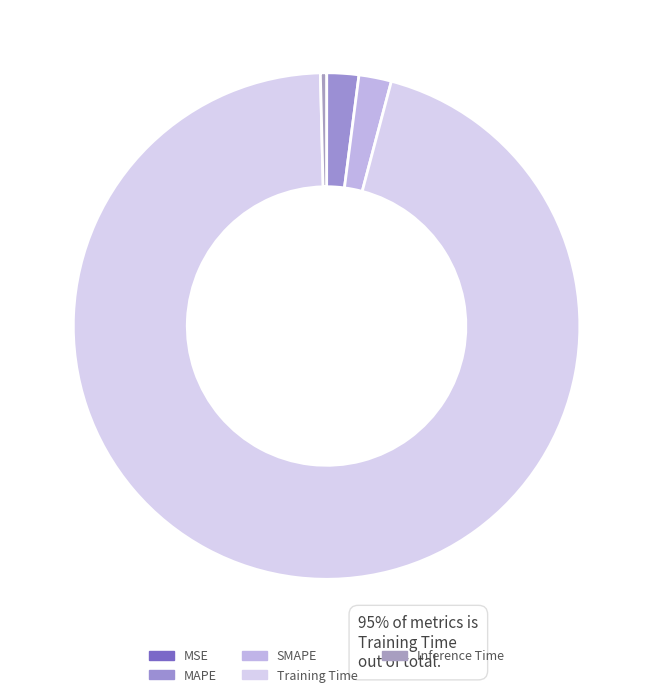

Count the number of slices in the pie.

5